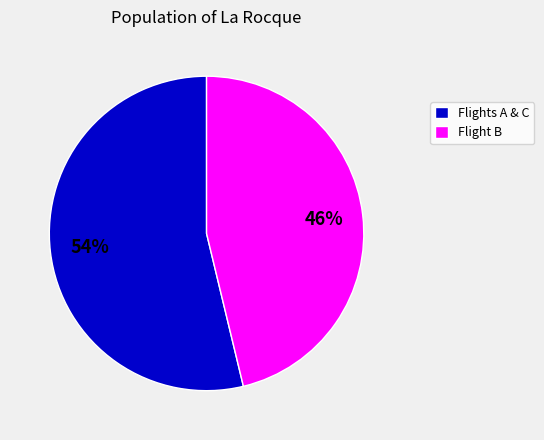

Which category accounts for the majority?

Flights A & C